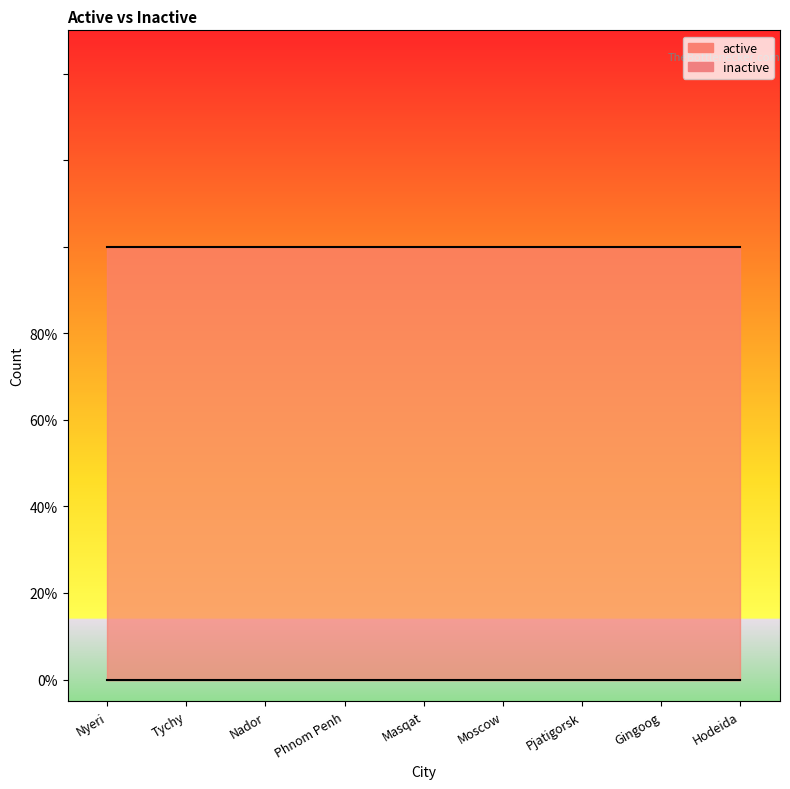

What is the value of the active point at the 6th from the left?

1